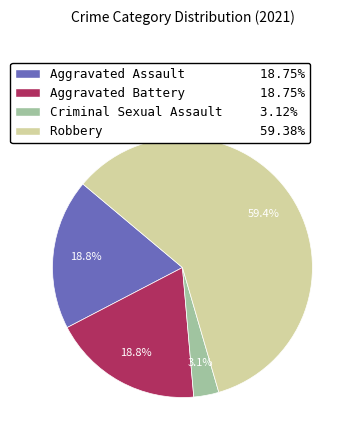

What is the total percentage of Aggravated Assault and Criminal Sexual Assault?

21.9%